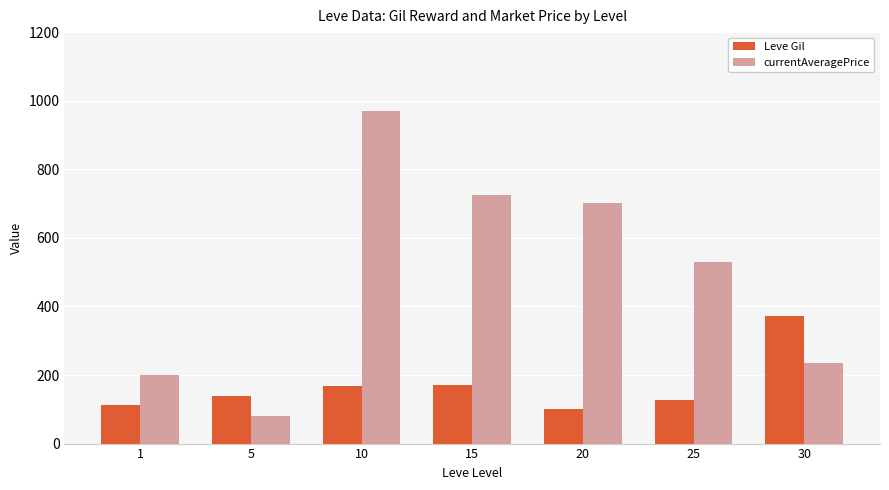

Rank the series by their maximum value, from highest to lowest.

currentAveragePrice, Leve Gil